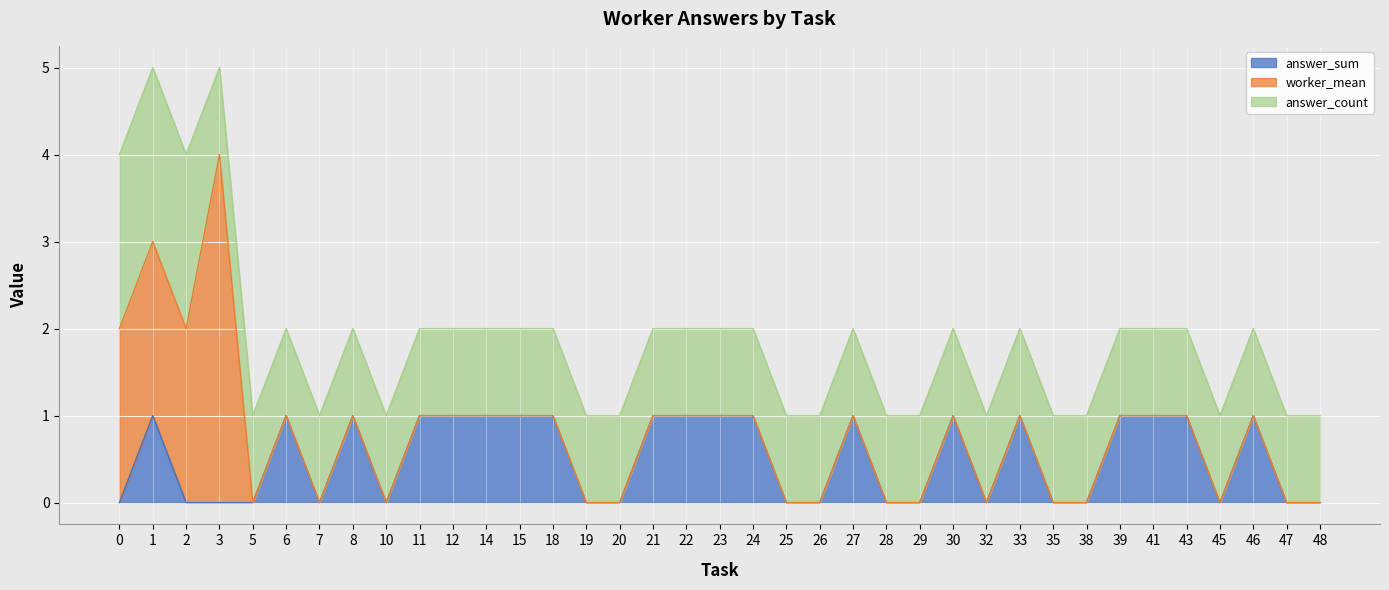

The answer_sum series shows 2 at 18. True or false?

False